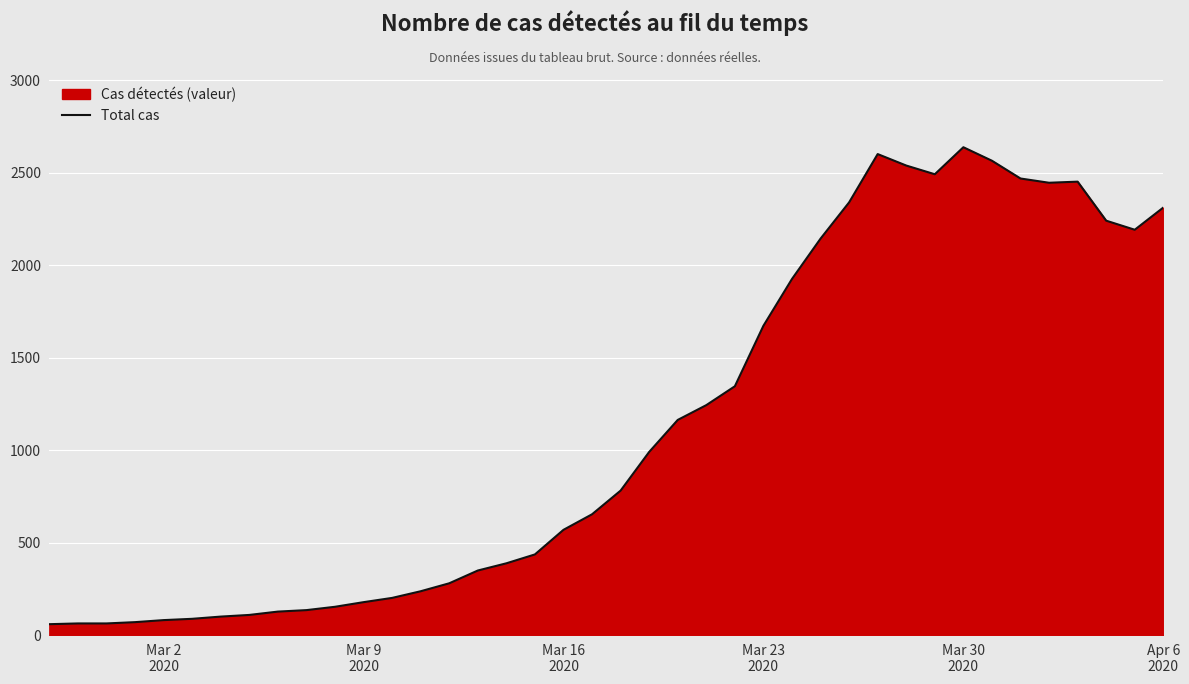

What is the minimum value shown in the chart?

61